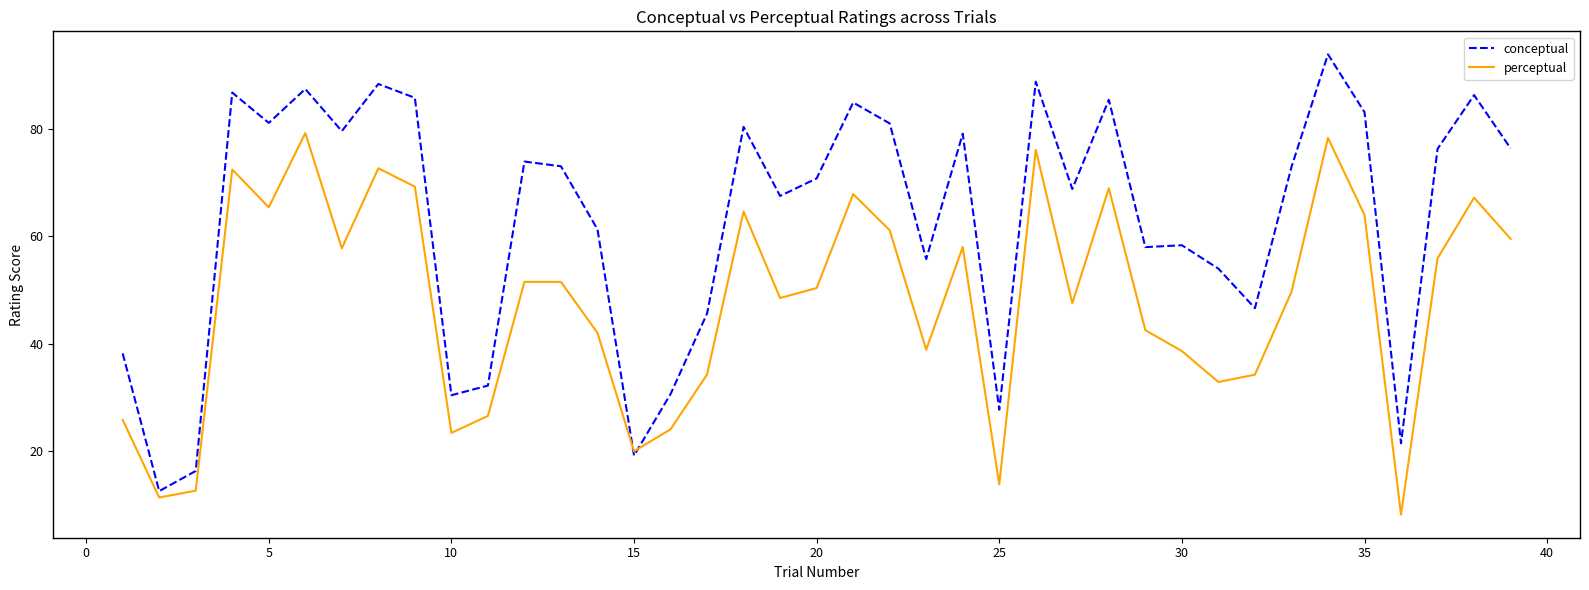

What are all the series names shown in the legend?

conceptual, perceptual